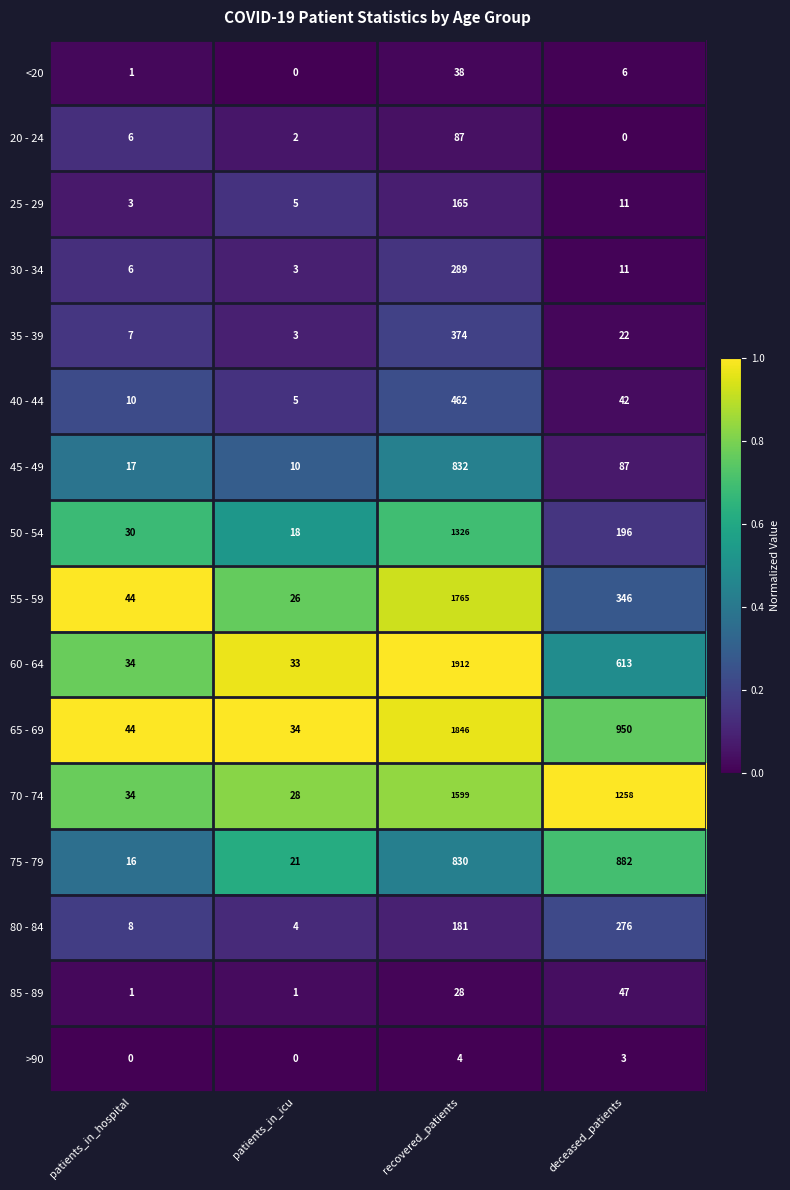

At how many categories does at least one series exceed 0?

4